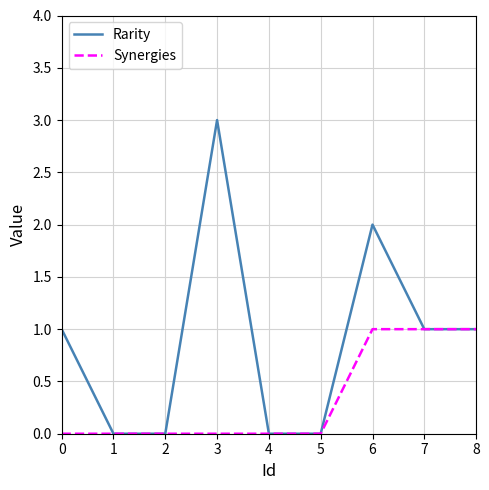

Which series has the largest total across all categories?

Rarity